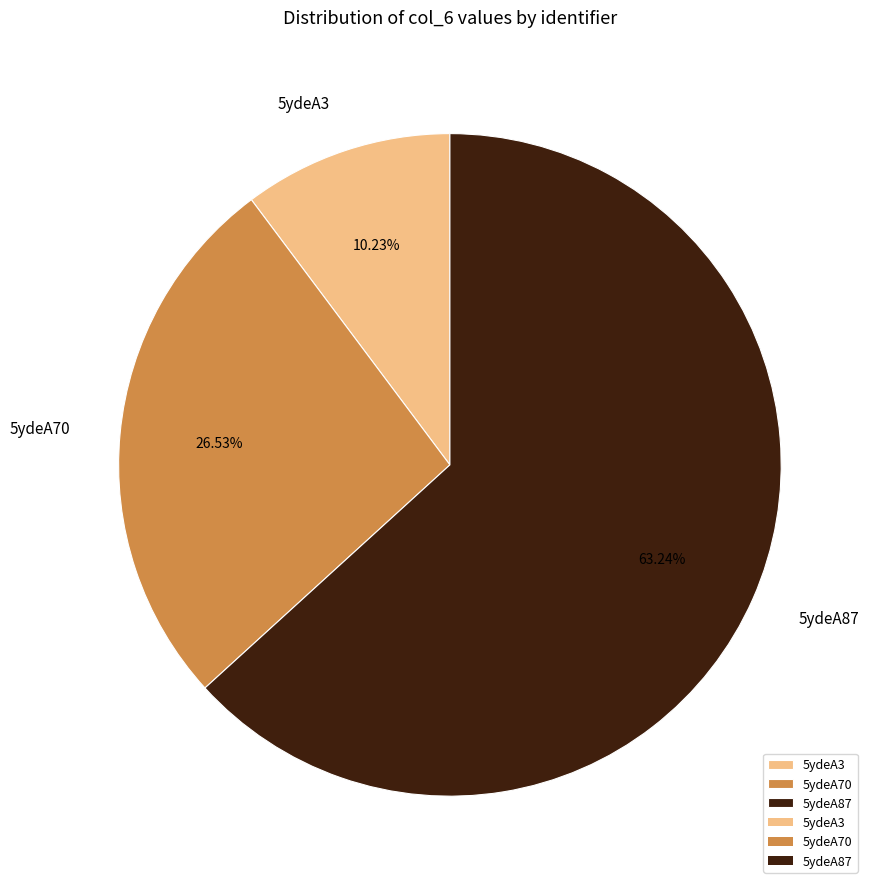

To the nearest percent, what is the difference between the largest and smallest slice percentages?

53%